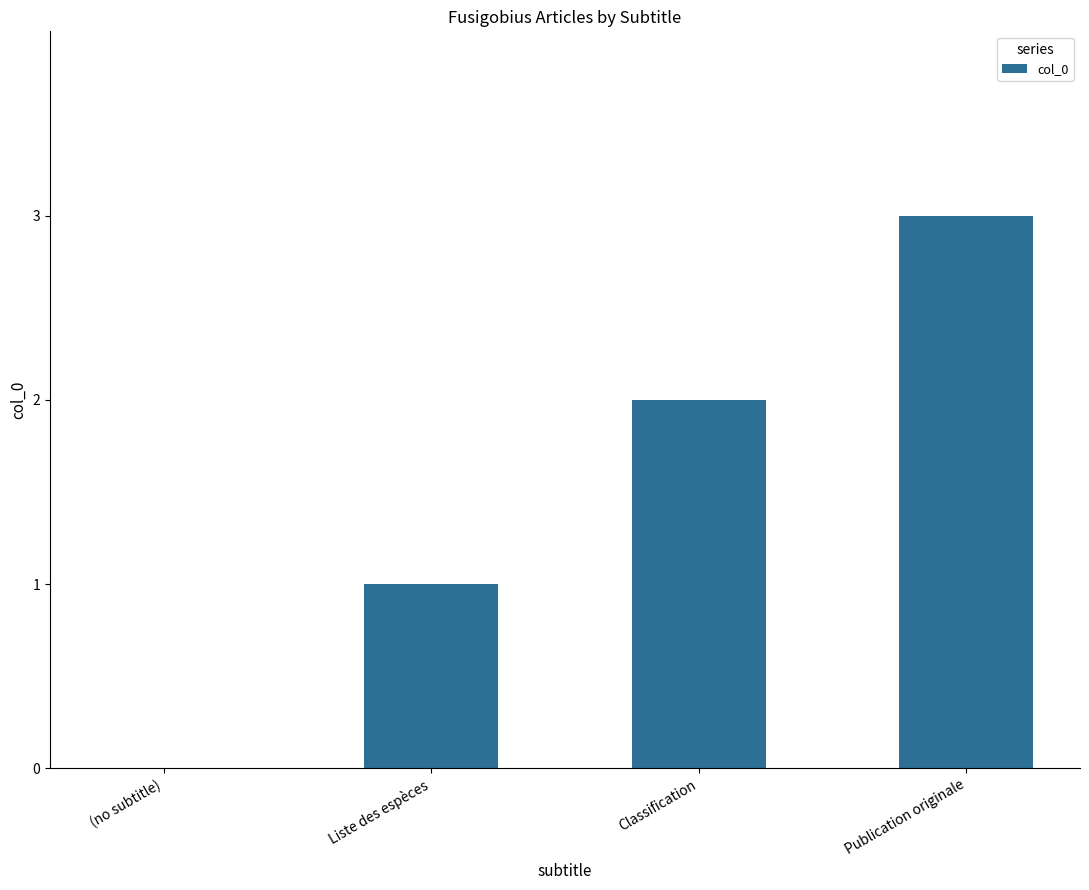

Which has a higher value, (no subtitle) or Publication originale?

Publication originale